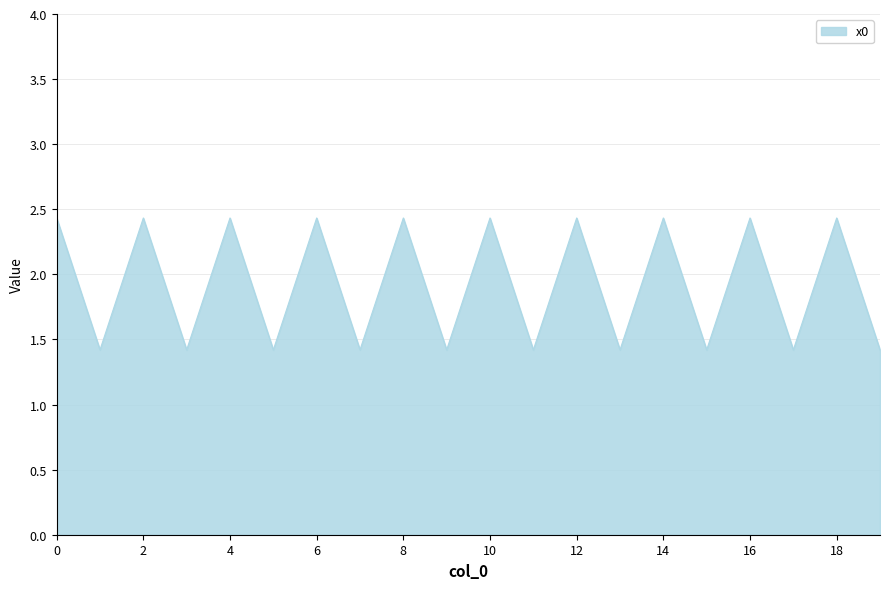

What is the minimum value shown in the chart?

1.4